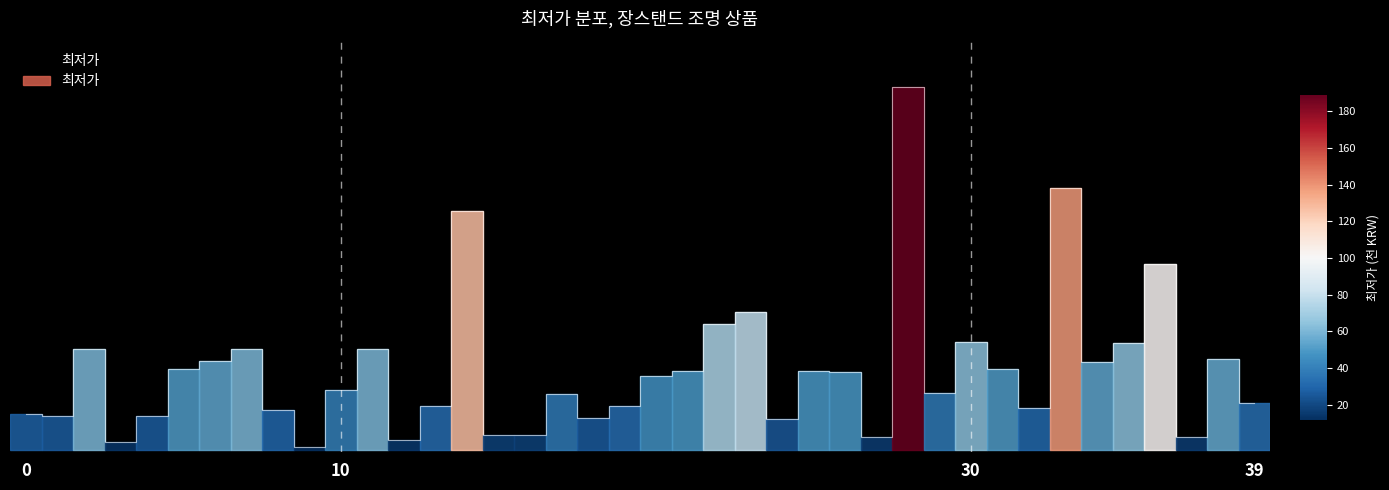

At which category does the data reach its first local peak?

2